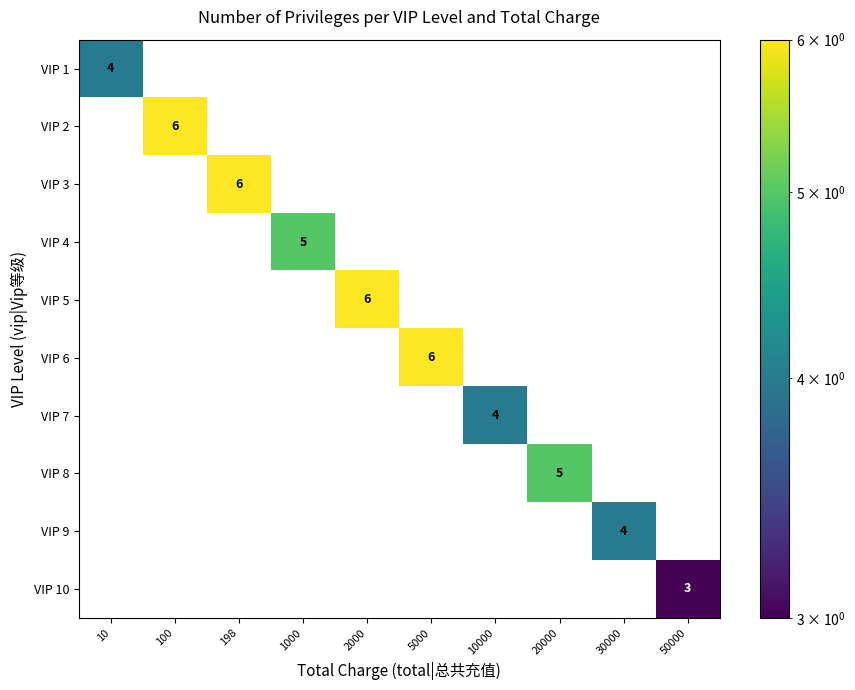

What is the total value across all series at 20000?

5